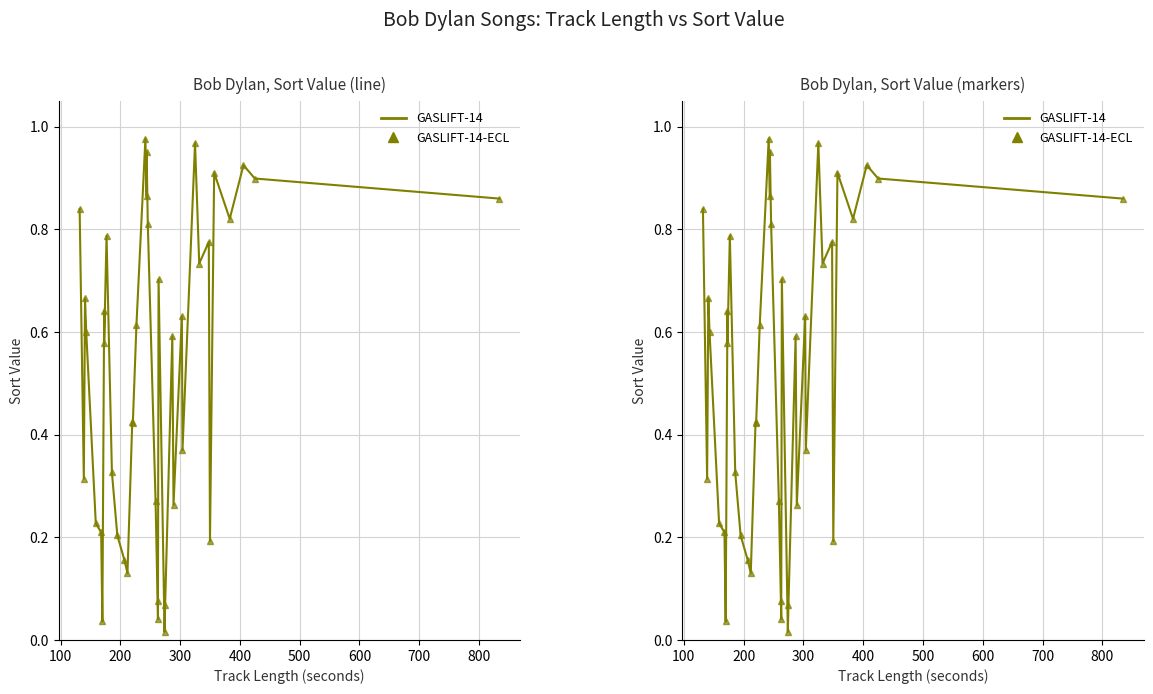

What is the sum of all GASLIFT-14 values?

20.9